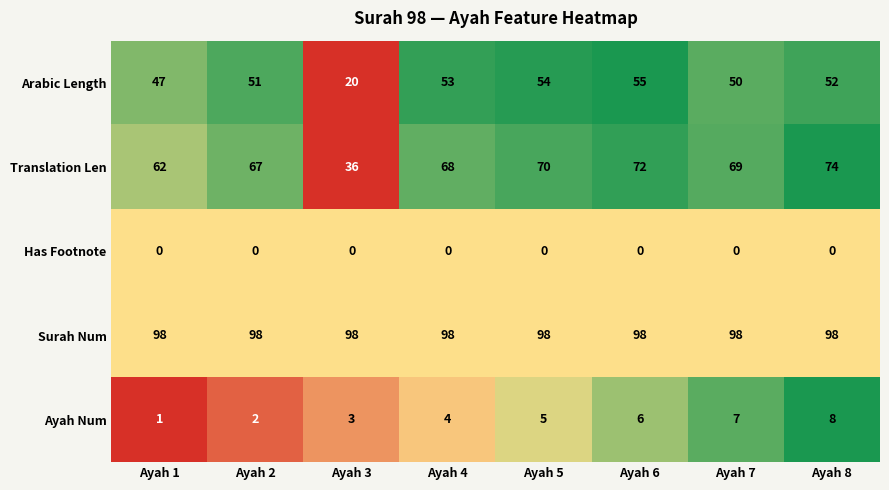

The Translation Len series shows 103 at Ayah 4. True or false?

False